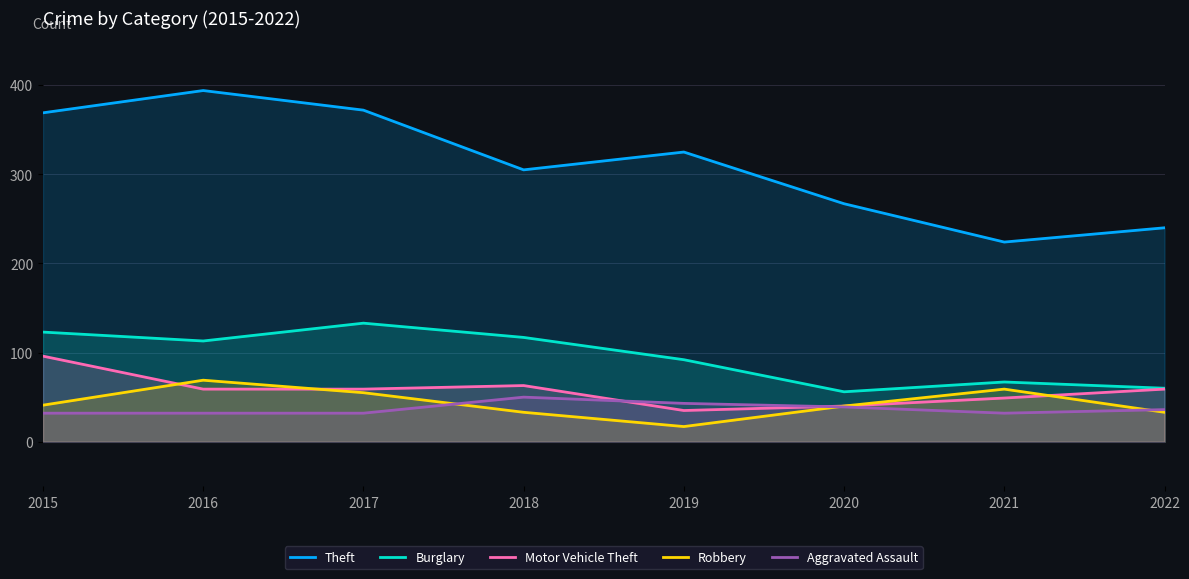

What value does the Burglary series have at 2020?

56